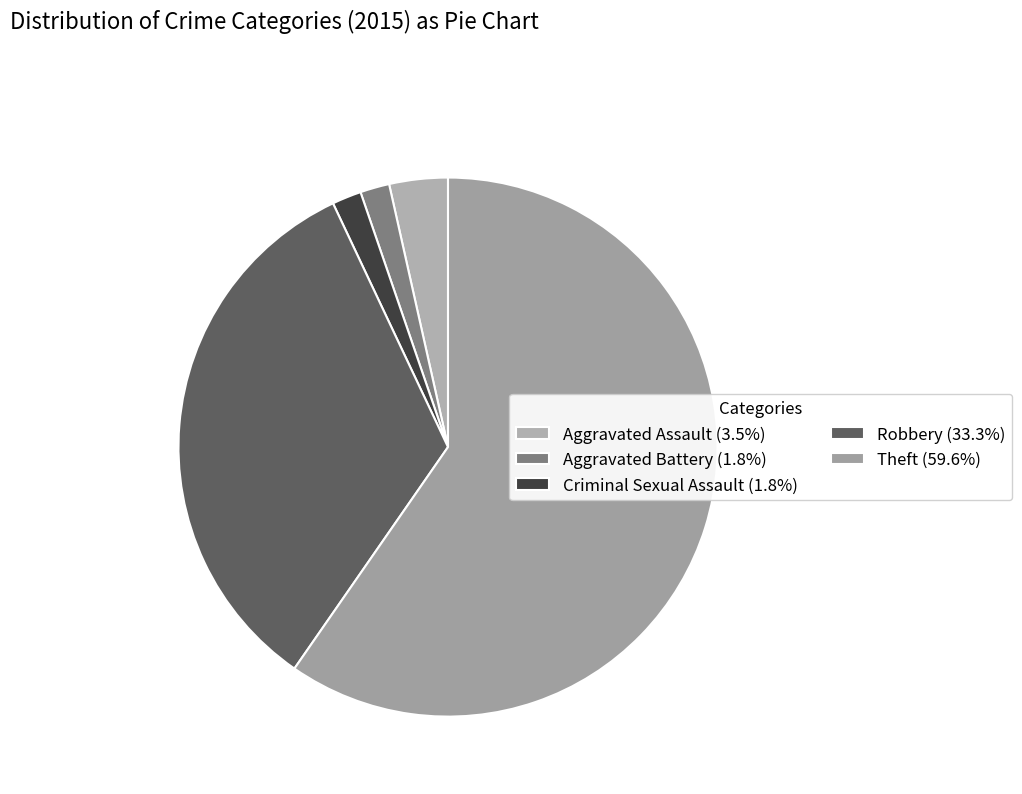

How many slices are in this pie chart?

5